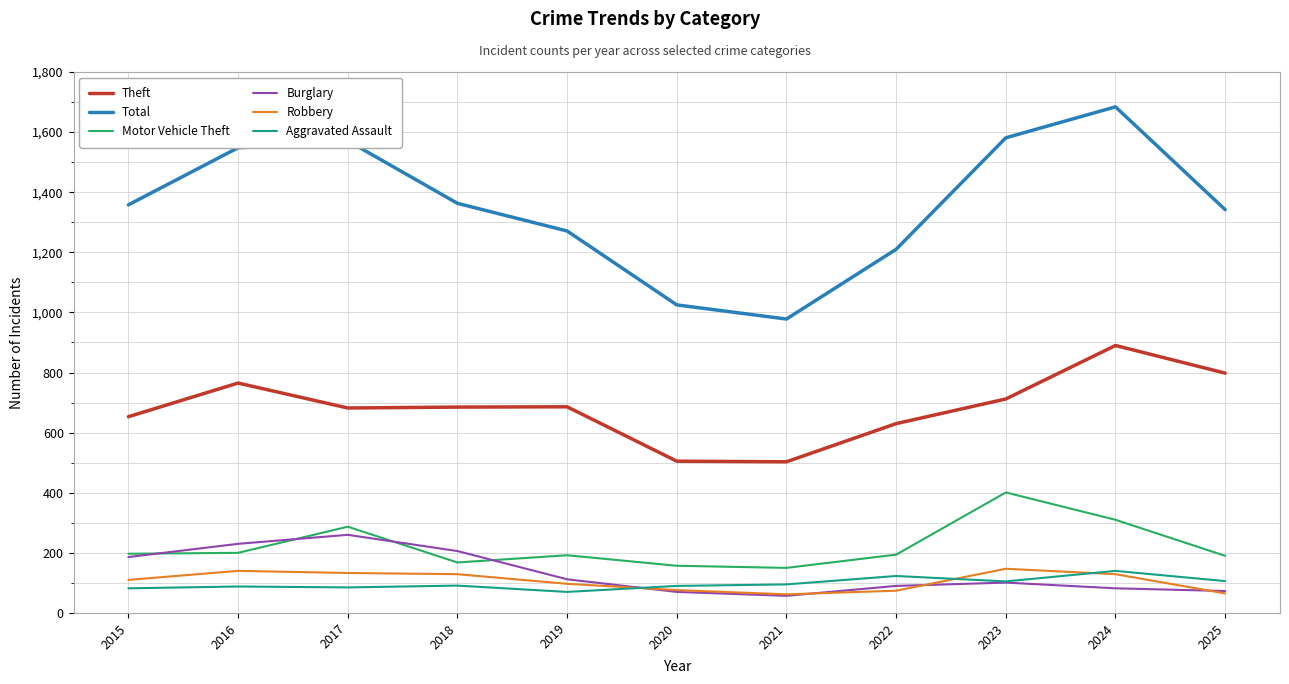

What is the average value of the Robbery series?

106